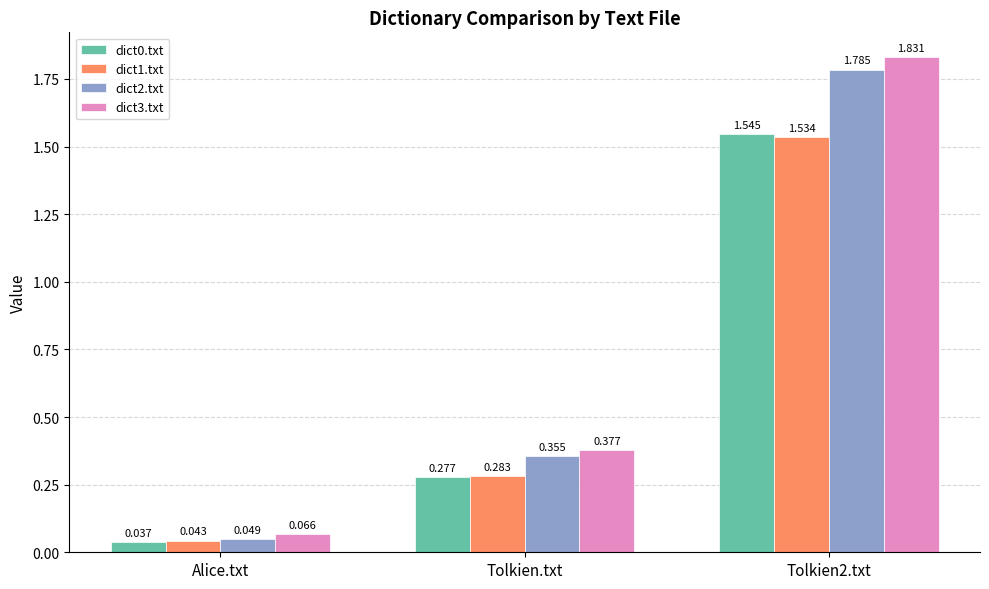

What is the label of the 3rd bar from the left?

Tolkien2.txt